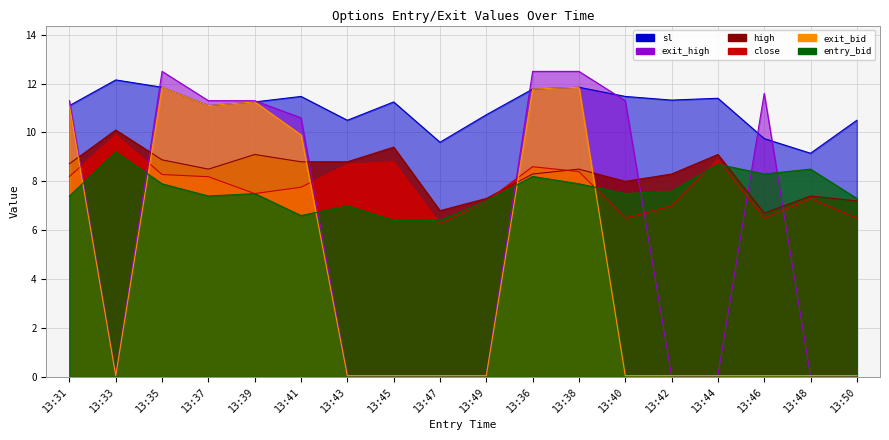

Where is close nearest to the value 8?

13:37